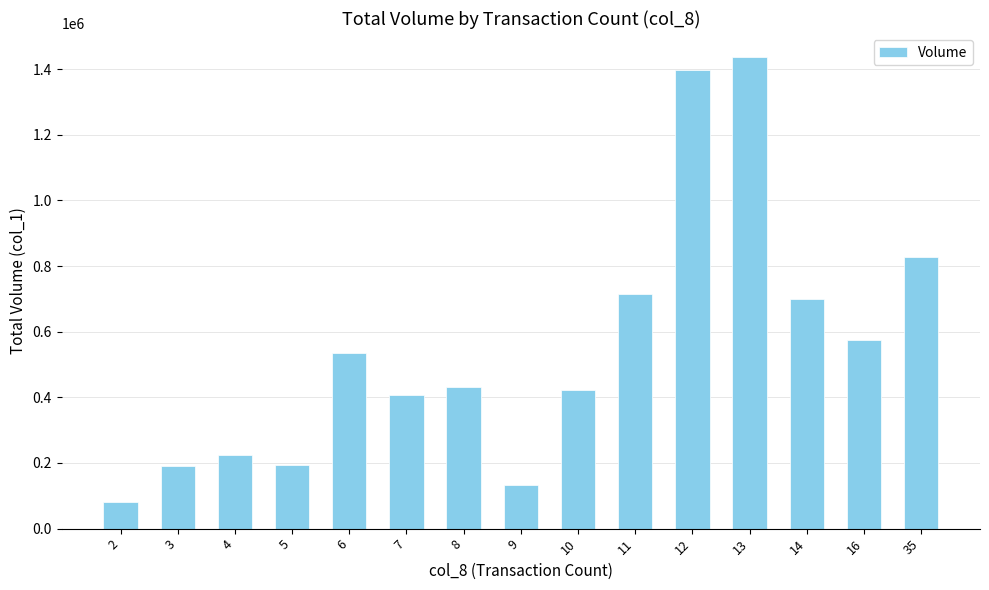

Count the number of categories in the chart.

15